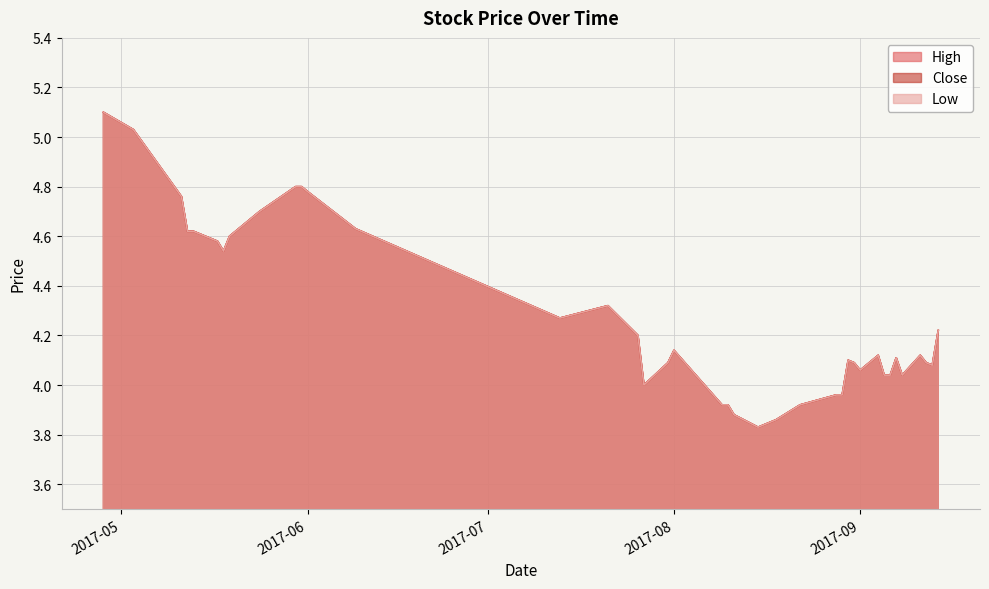

How many data points in Low are above 4?

30